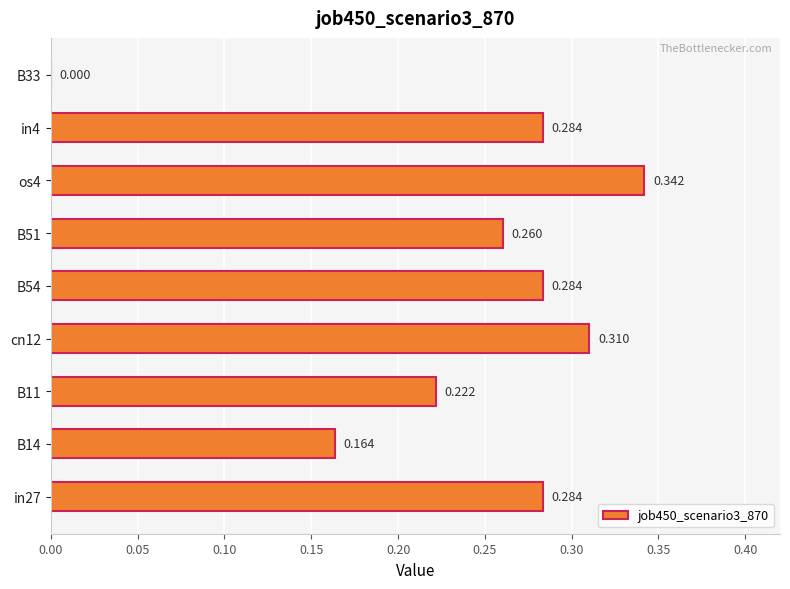

How many values exceed 0?

8